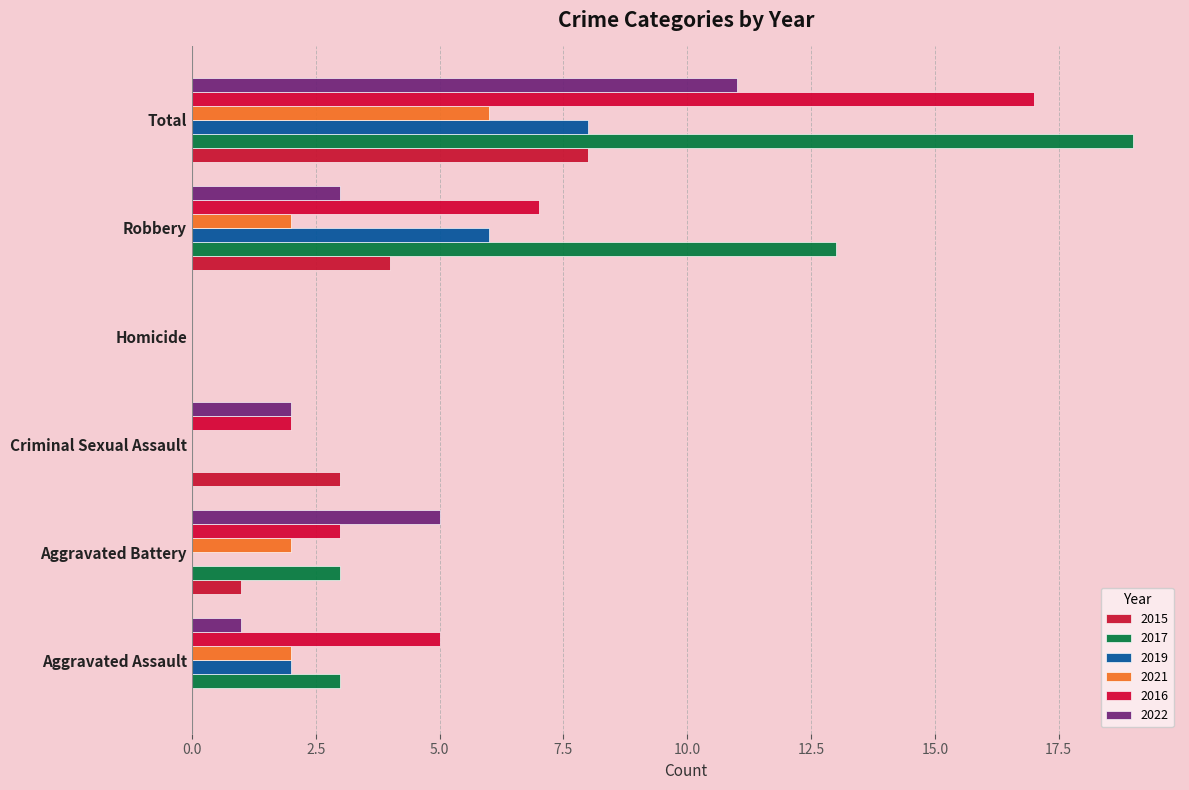

Rank the series at Robbery from lowest to highest value.

2021, 2022, 2015, 2019, 2016, 2017